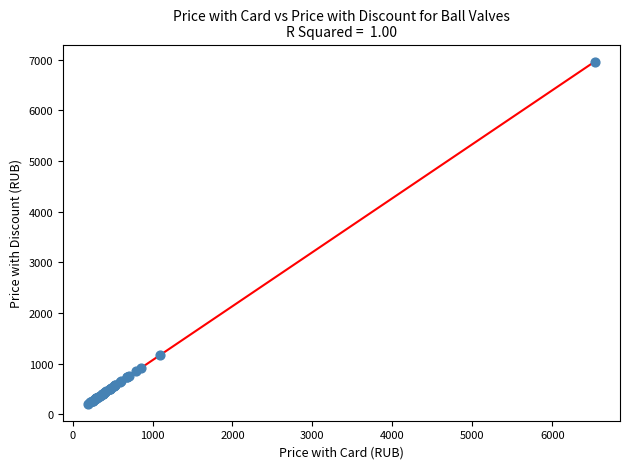

What Y value in the scatter plot is closest to 3583?

1171